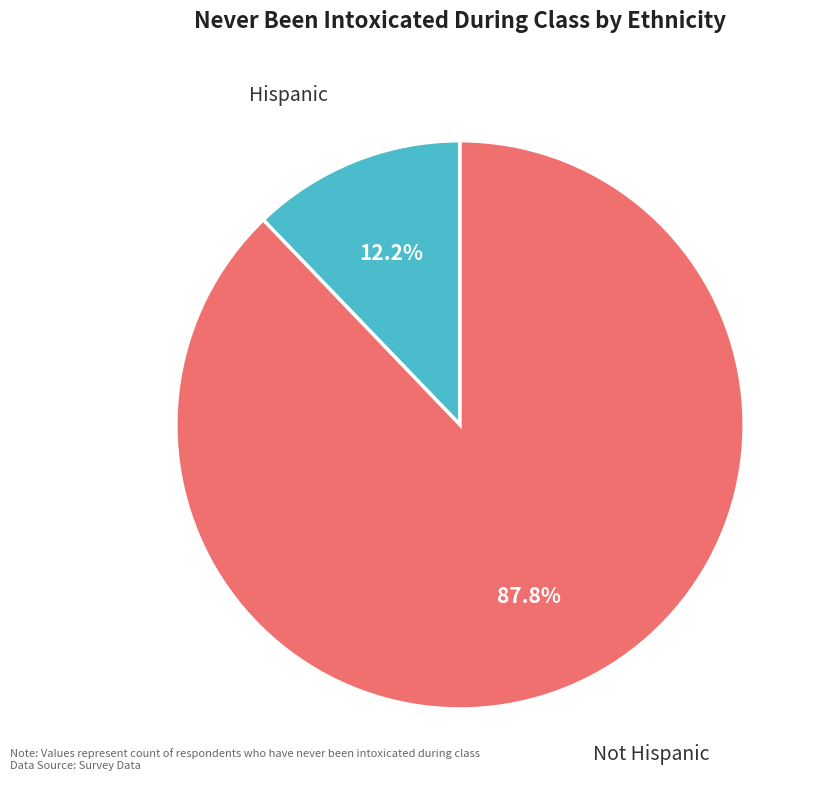

True or false: Not Hispanic accounts for 99% of the total.

False